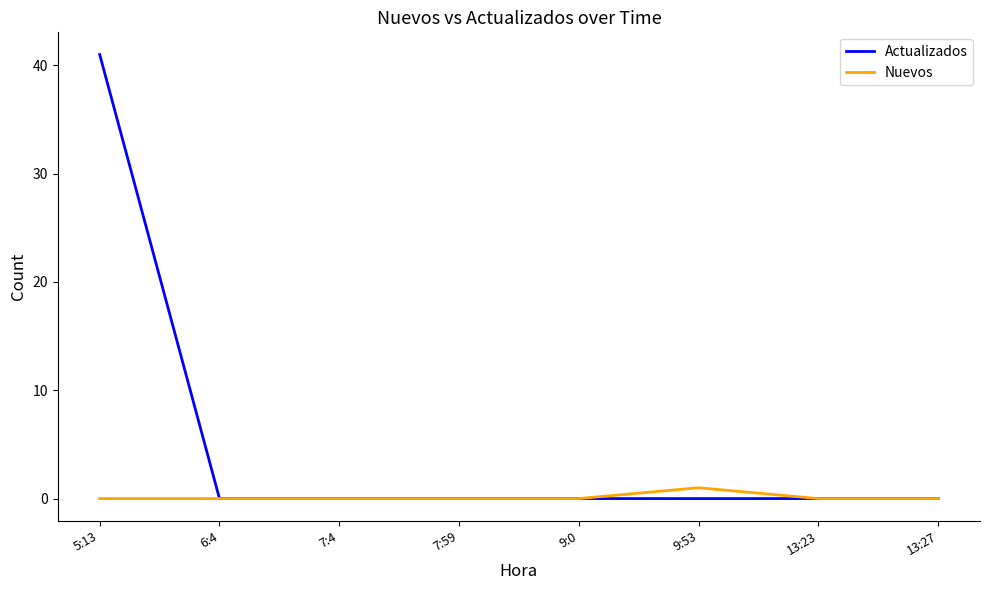

Does the chart have visible grid lines?

No